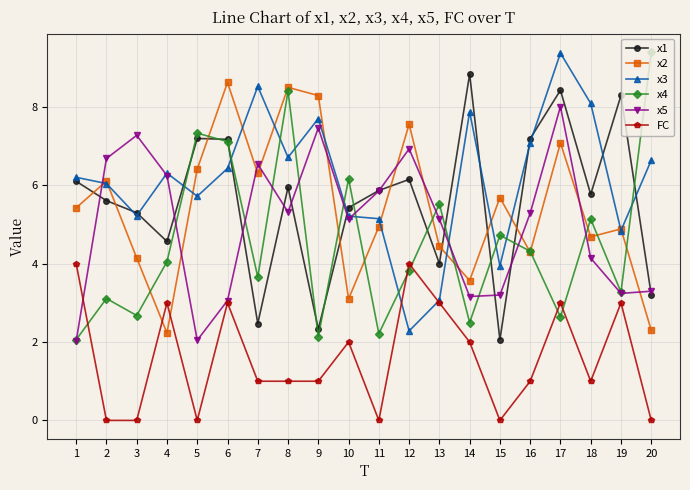

What is the minimum value for x3?

2.3